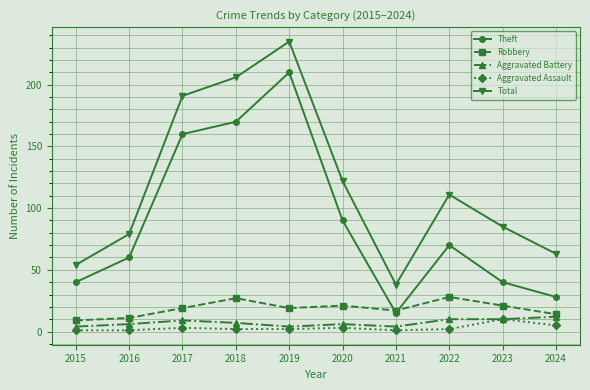

Is the value of Robbery at 2023 greater than the value of Total at 2015?

No